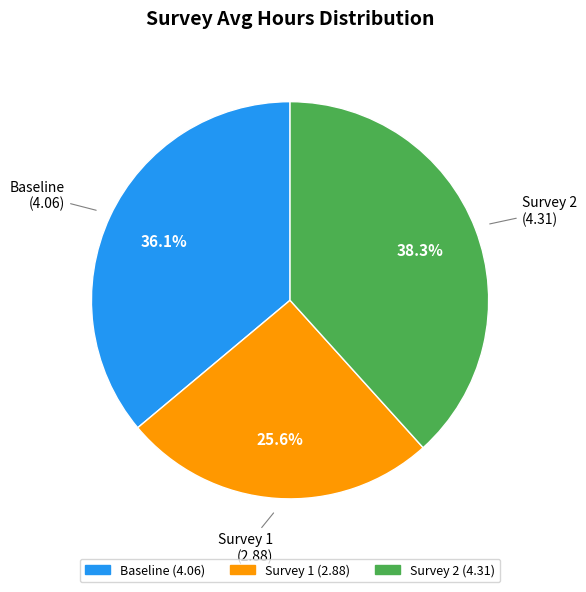

What percentage is NOT represented by Baseline?

63.9%